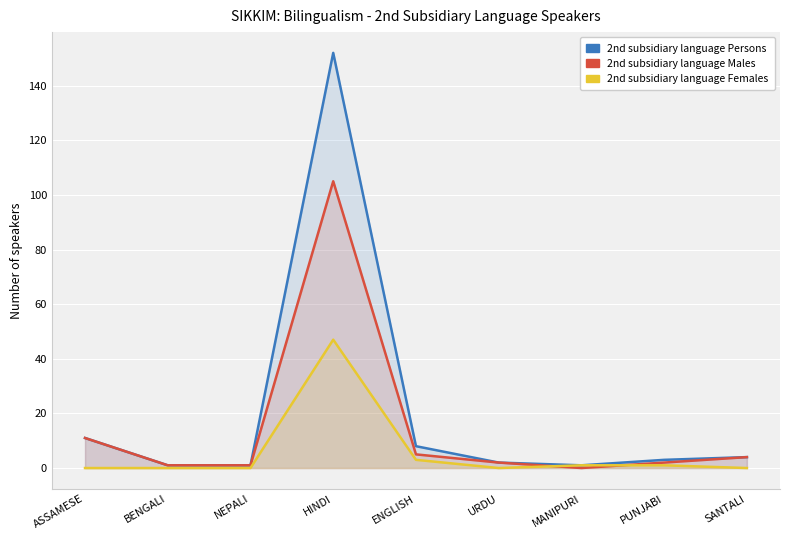

List the labels in order of 2nd subsidiary language Females value, largest first.

HINDI, ENGLISH, MANIPURI, PUNJABI, ASSAMESE, BENGALI, NEPALI, URDU, SANTALI